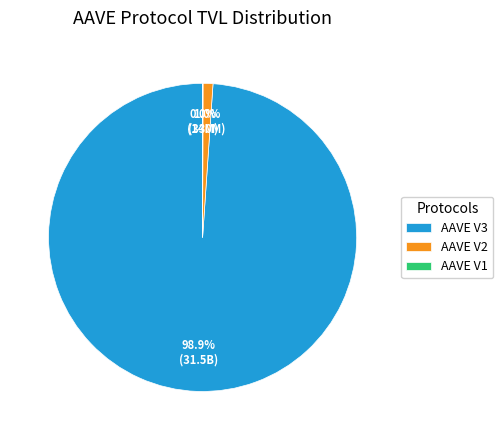

Which slice is the largest?

AAVE V3